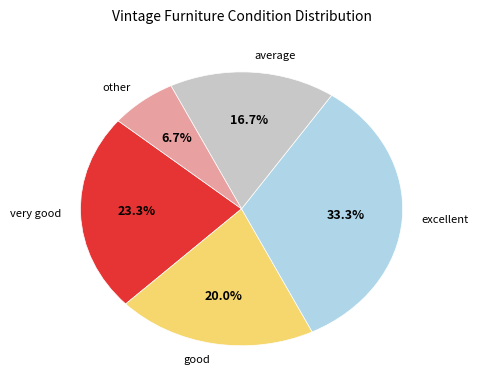

How many slices are in this pie chart?

5